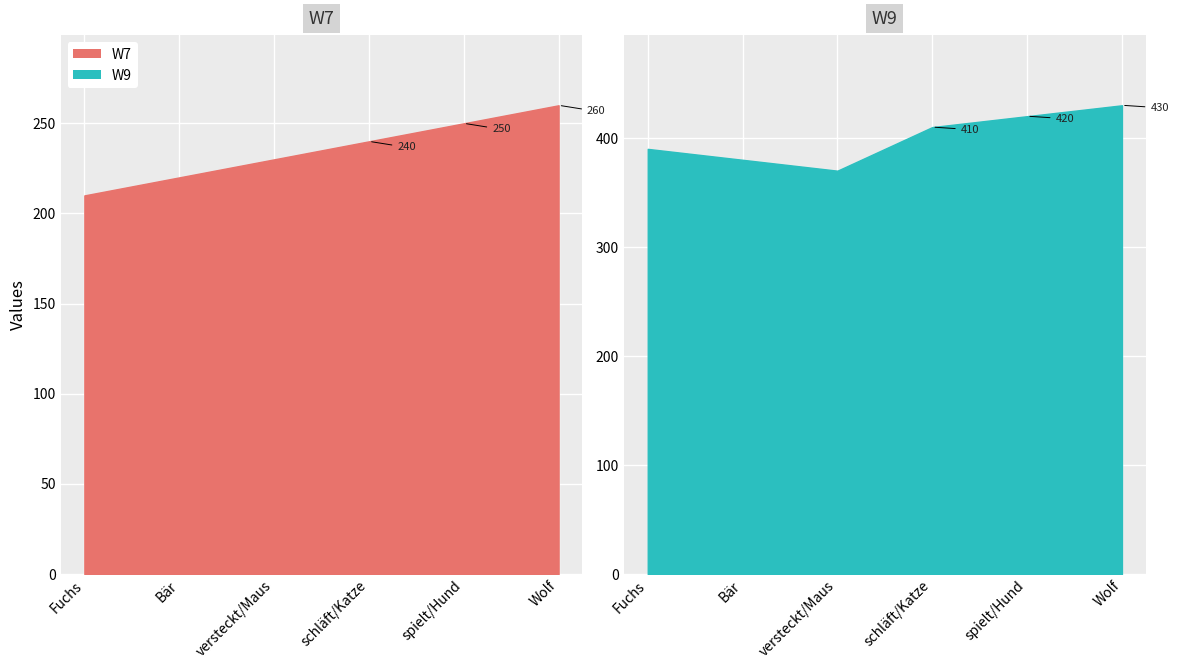

Reading left to right, transcribe all the data shown in this chart.

W7: 210	220	230	240	250	260
W9: 390	380	370	410	420	430